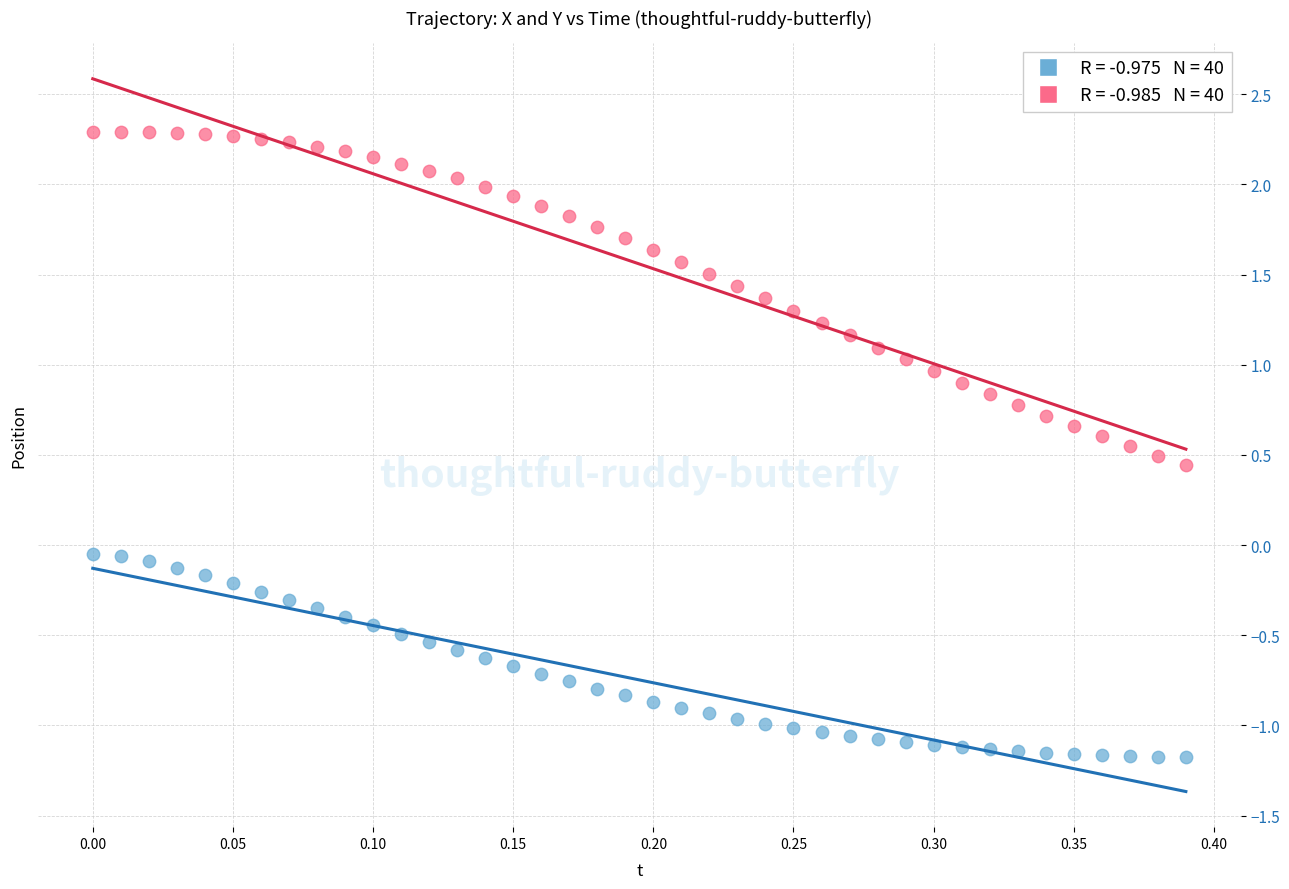

Across all data points, what is the range of Y values (max minus min)?

3.5